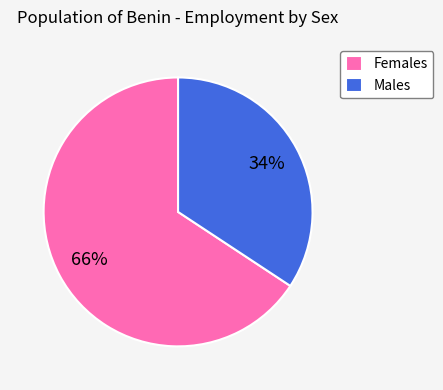

Is it true that Males is 28% of the pie?

False